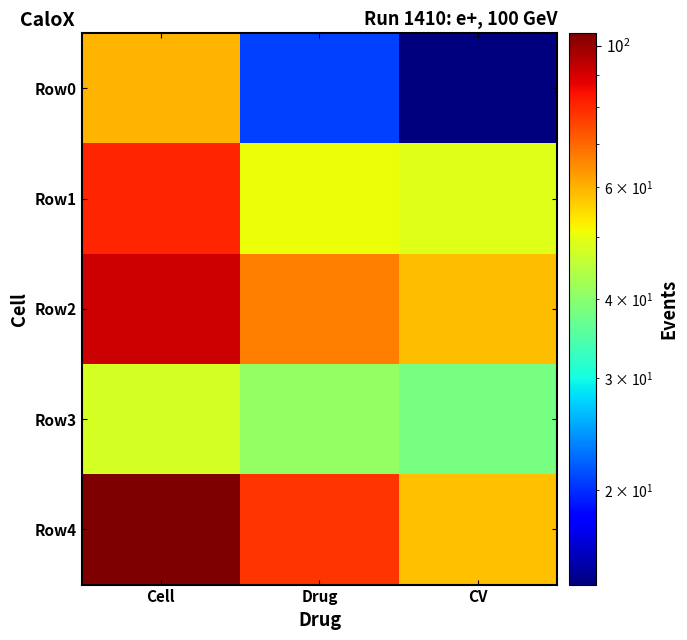

Rank the series by their maximum value, from highest to lowest.

Row4, Row2, Row1, Row0, Row3